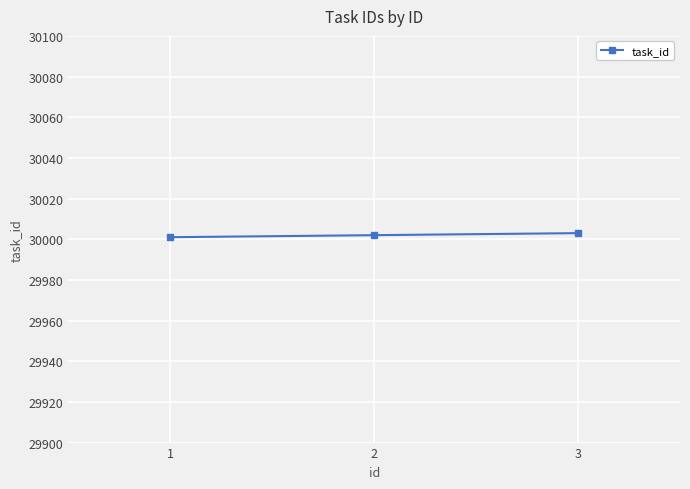

What is the change in value from 1 to 2?

+1